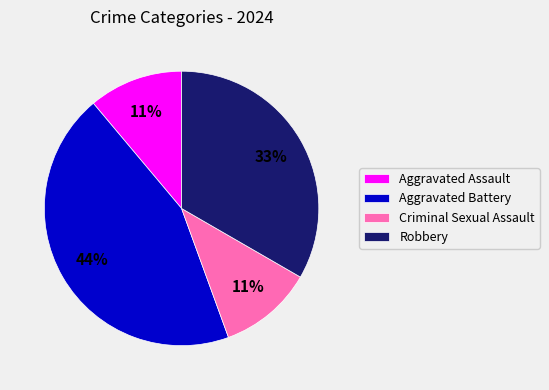

Combined, do Robbery and Aggravated Battery account for over 50%?

Yes